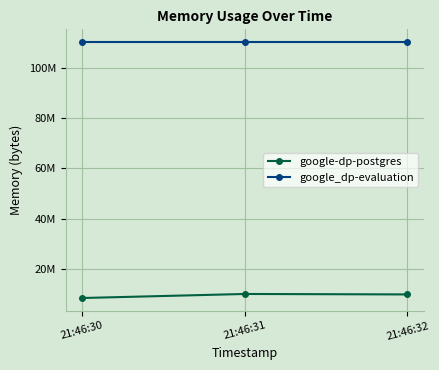

Reading right to left, what are all the values shown in this chart?

google-dp-postgres: 21:46:32=9879552	21:46:31=10059776	21:46:30=8454144
google_dp-evaluation: 21:46:32=110231552	21:46:31=110231552	21:46:30=110231552